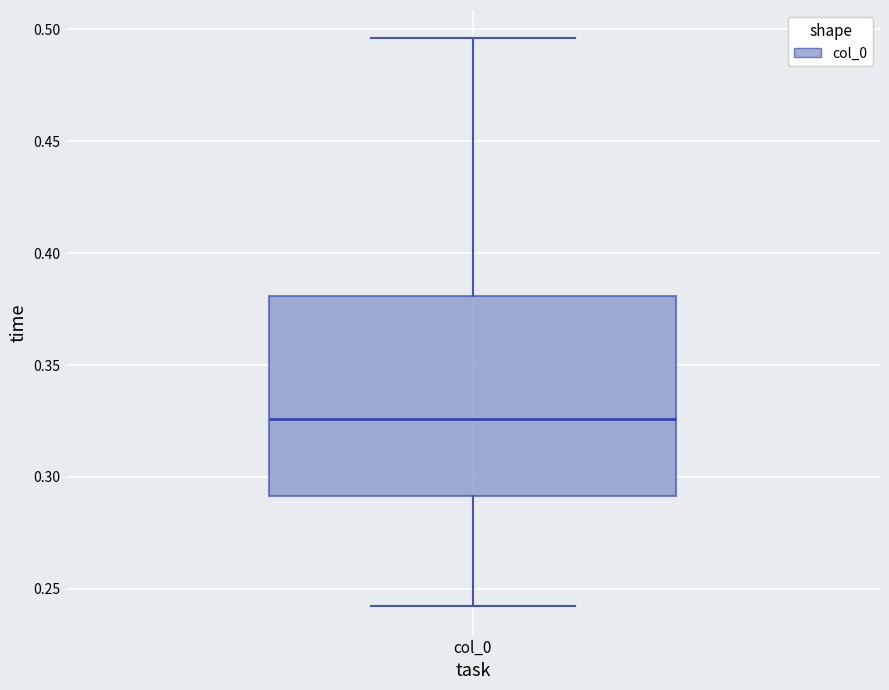

Where does the median line of the box for col_0 sit on the y-axis? The values are not printed on the chart, so give them approximately, as read against the axis.

0.325